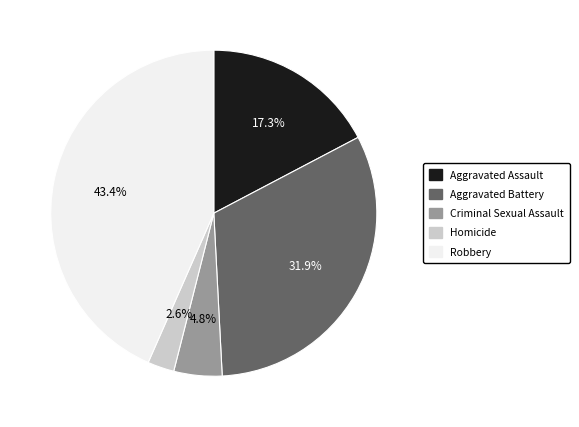

Rank the categories by value from lowest to highest.

Homicide, Criminal Sexual Assault, Aggravated Assault, Aggravated Battery, Robbery